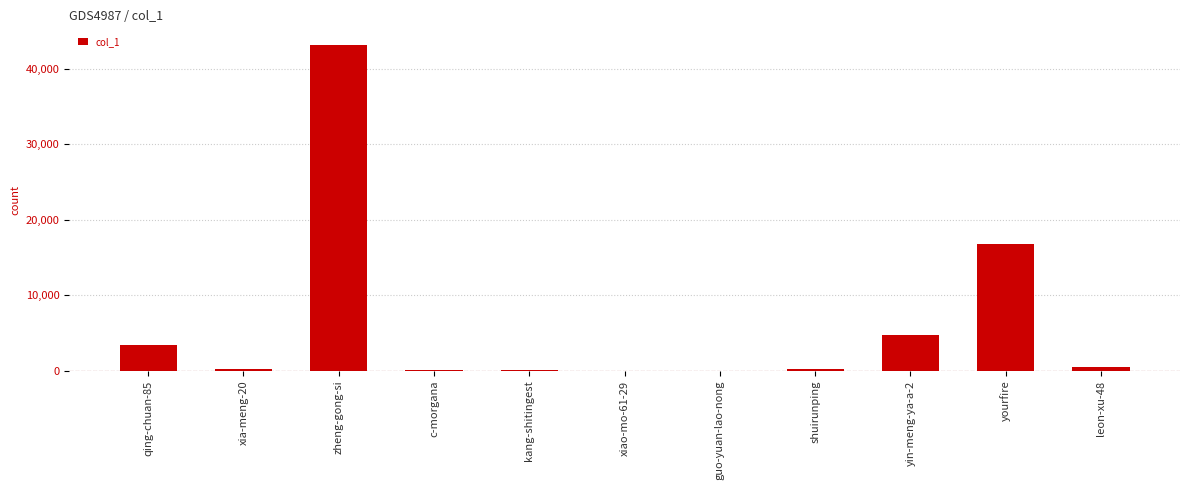

Is it true that the value at yin-meng-ya-a-2 is 7381?

False